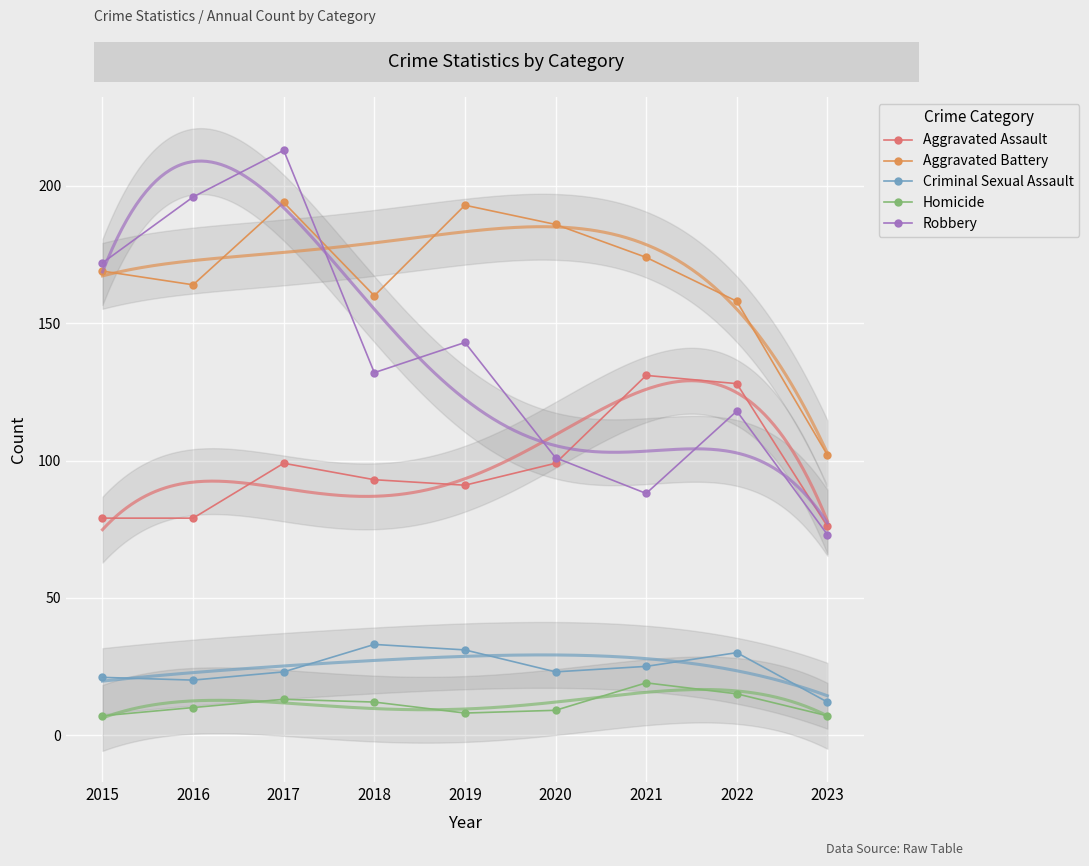

List the labels in order of Homicide value, smallest first.

2015, 2023, 2019, 2020, 2016, 2018, 2017, 2022, 2021